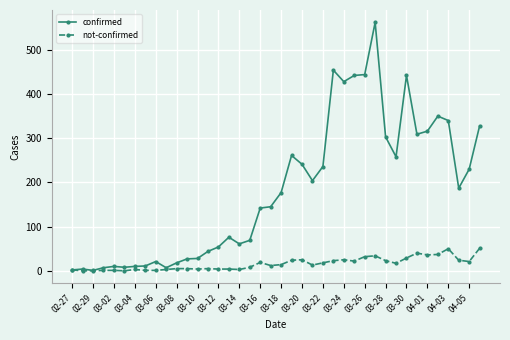

List the series in order of their overall mean, highest first.

confirmed, not-confirmed